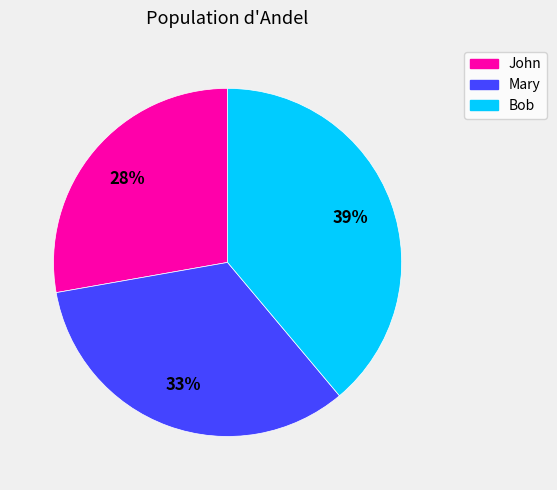

Is the sum of Bob and John greater than half?

Yes